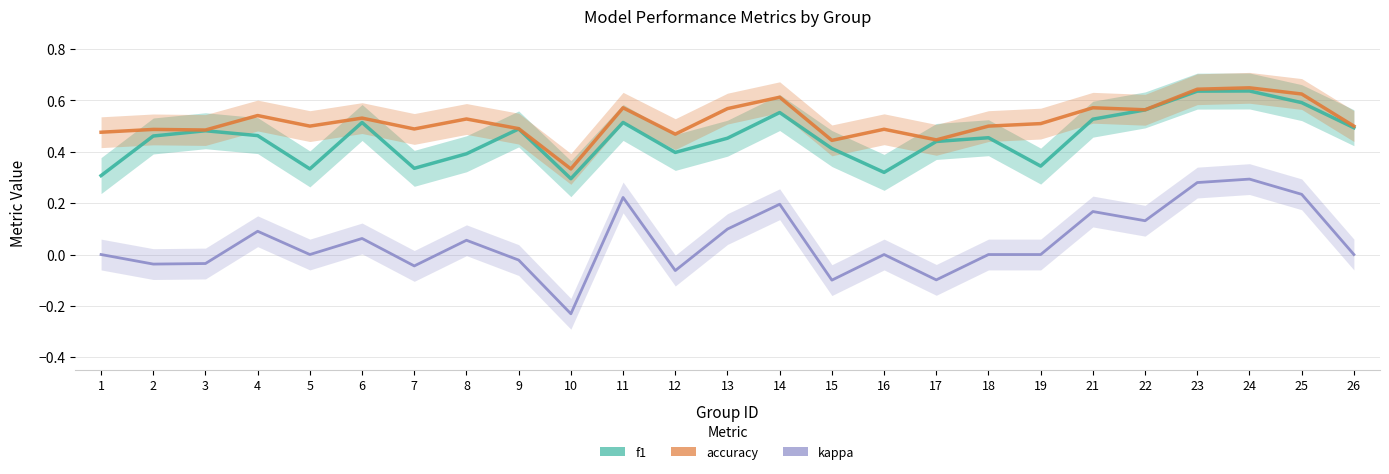

The value of kappa at 17 is -0.0. True or false?

False